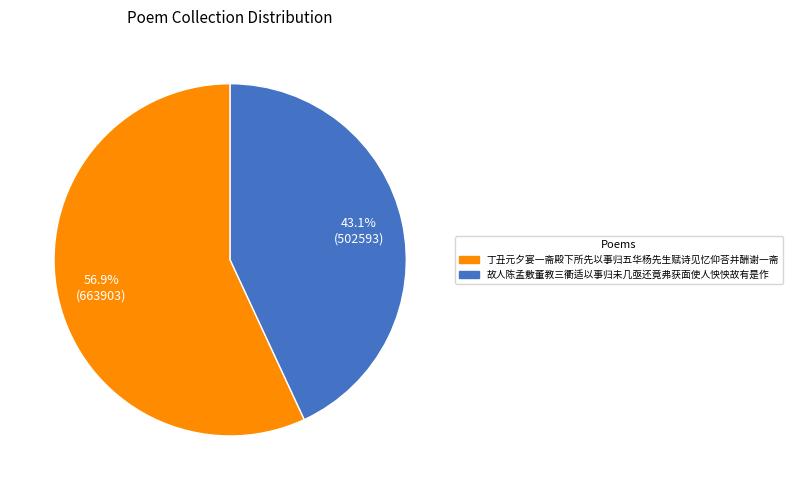

Approximately how many times larger is the value at 丁丑元夕宴一斋殿下所先以事归五华杨先生赋诗见忆仰荅并酬谢一斋 compared to 故人陈孟敷董教三衢适以事归未几亟还竟弗获面使人怏怏故有是作?

1.3